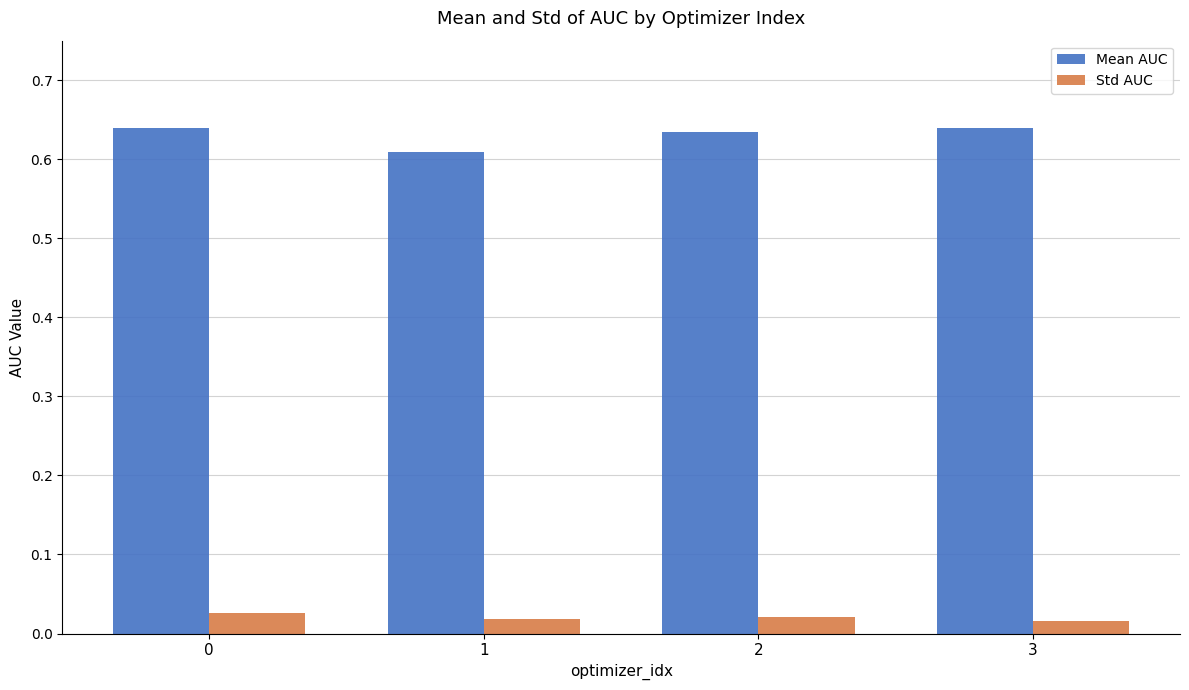

Which category has the lowest value in the Mean AUC series?

1